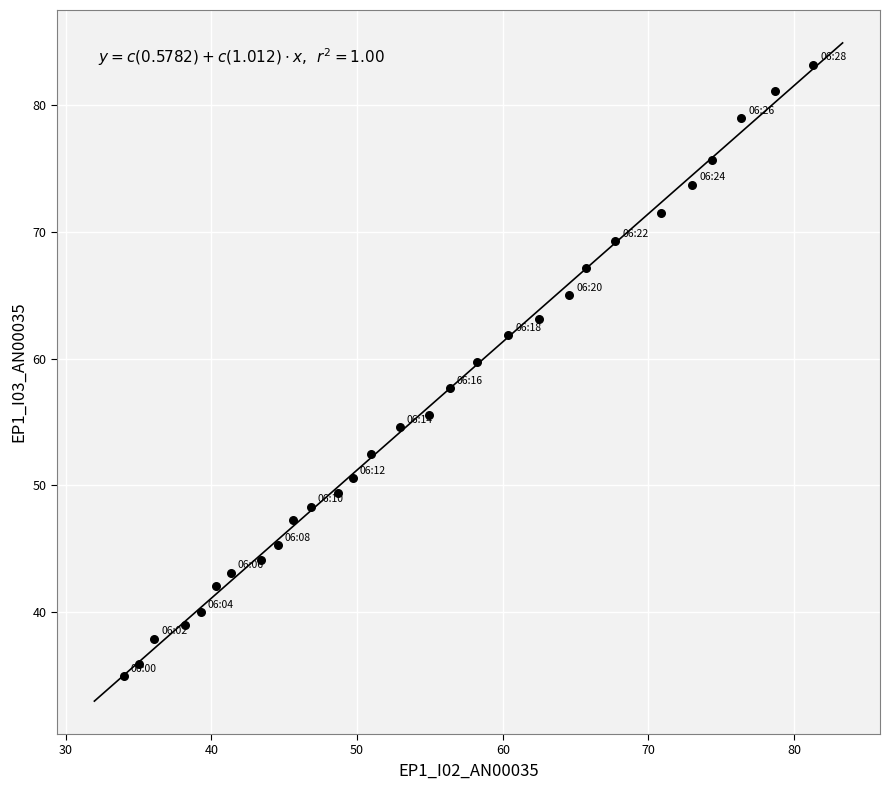

What Y value in the scatter plot is closest to 59?

59.7